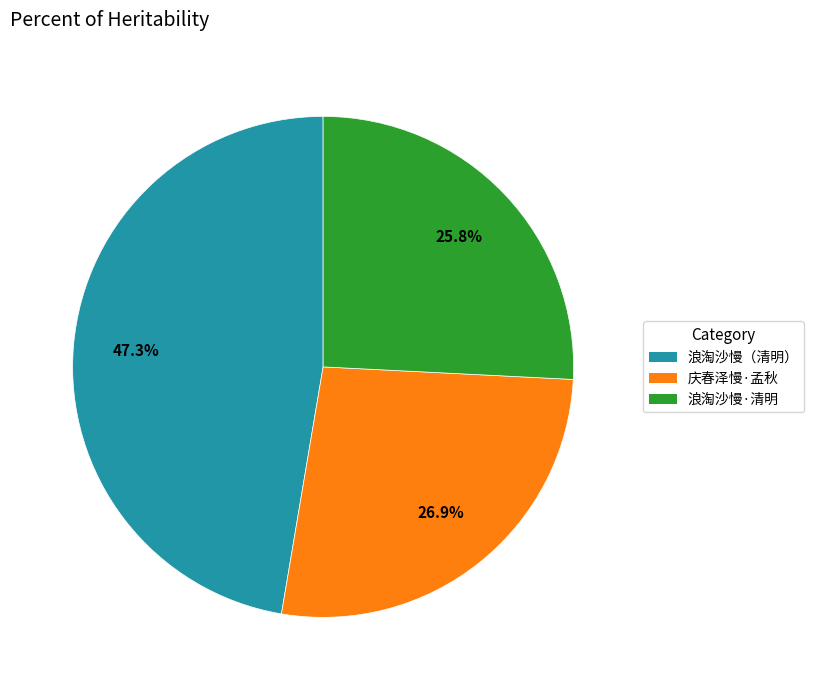

Between 浪淘沙慢（清明） and 庆春泽慢·孟秋, which is larger?

浪淘沙慢（清明）